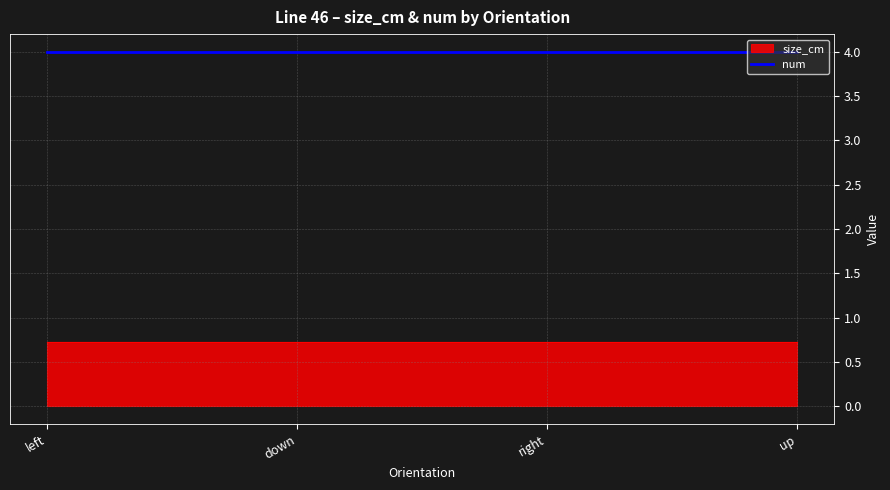

Which series changed the most between Image/E_right.png and Image/E_up.png?

size_cm